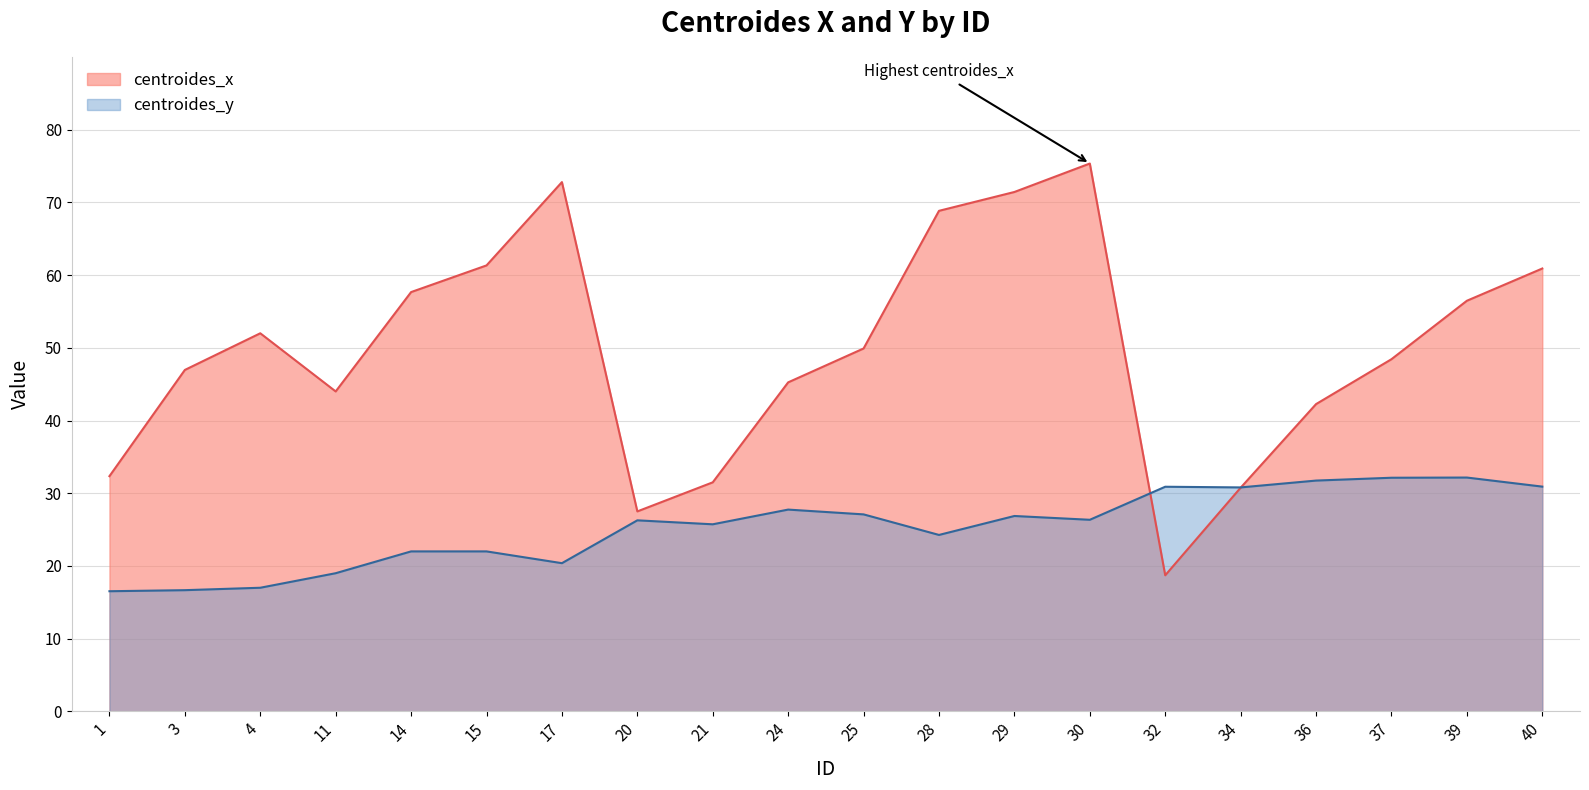

Which series changed the most between 14 and 32?

centroides_x